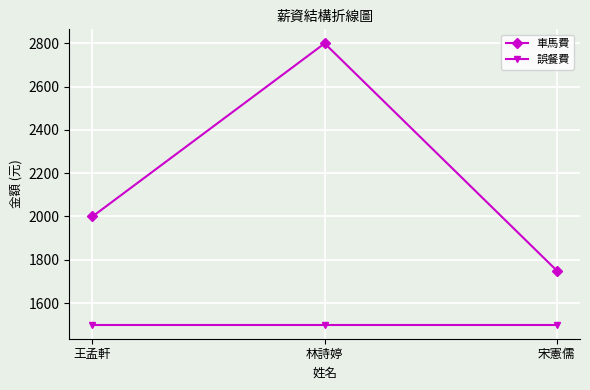

Does the chart have visible grid lines?

Yes